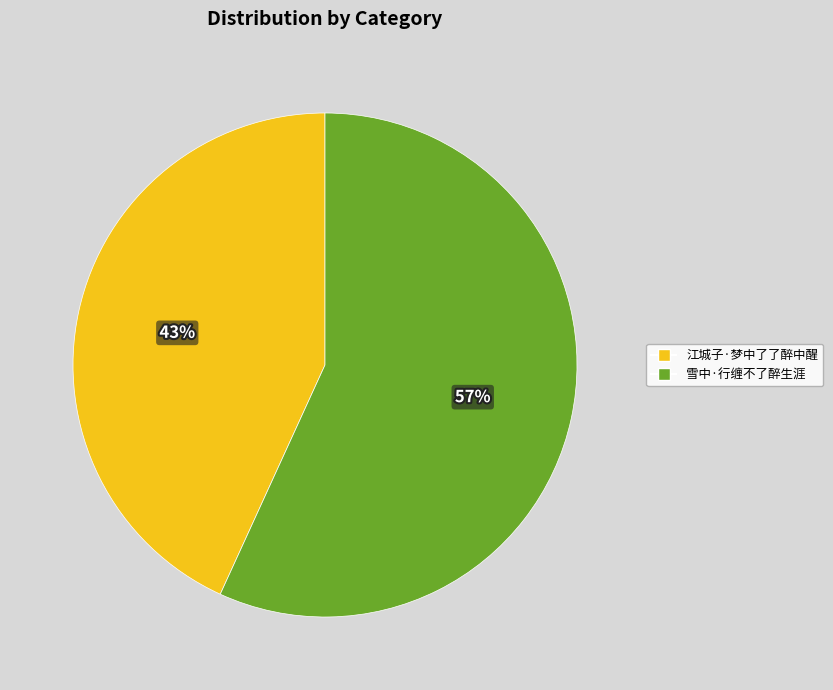

Which has a higher value, 雪中·行缠不了醉生涯 or 江城子·梦中了了醉中醒?

雪中·行缠不了醉生涯